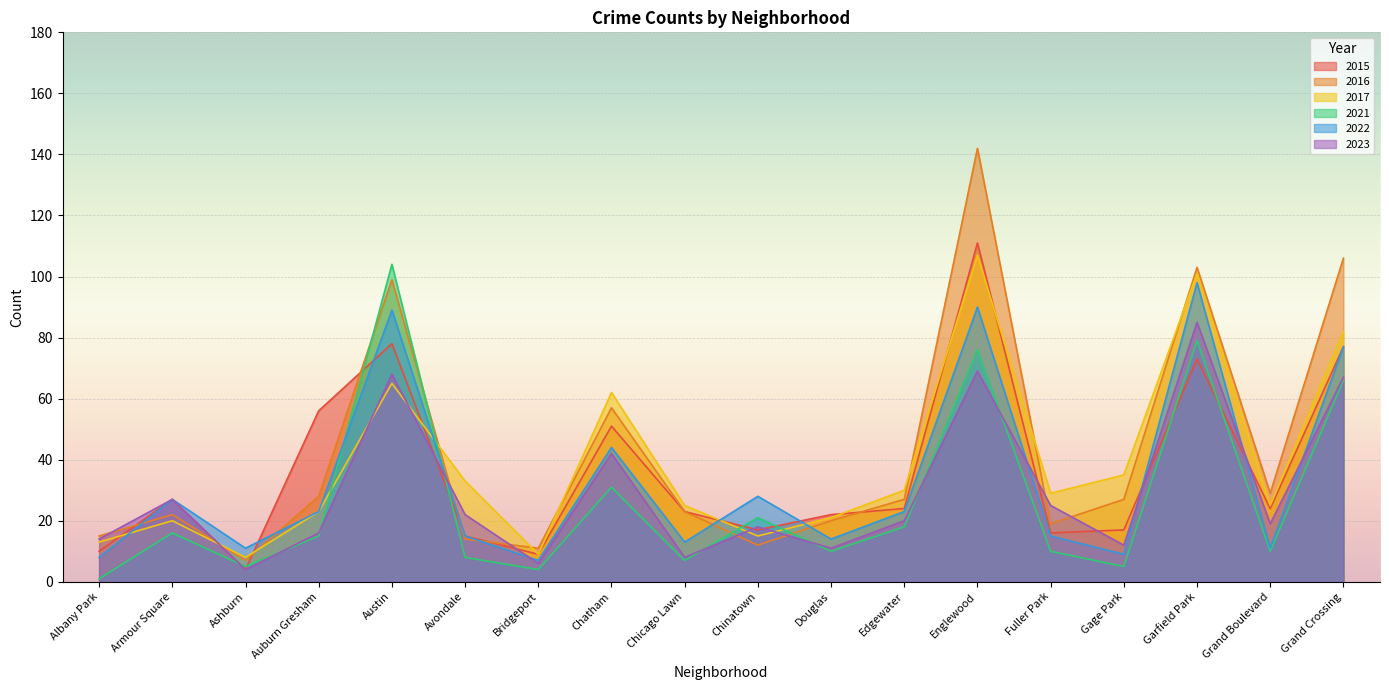

What is the sum of all 2021 values?

486